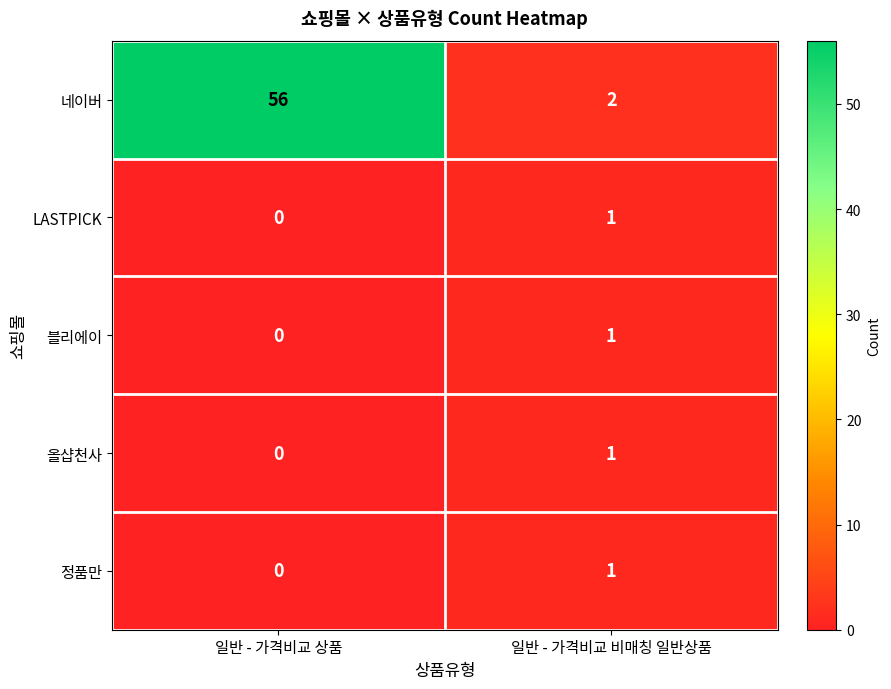

What is the sum of all 네이버 values?

58